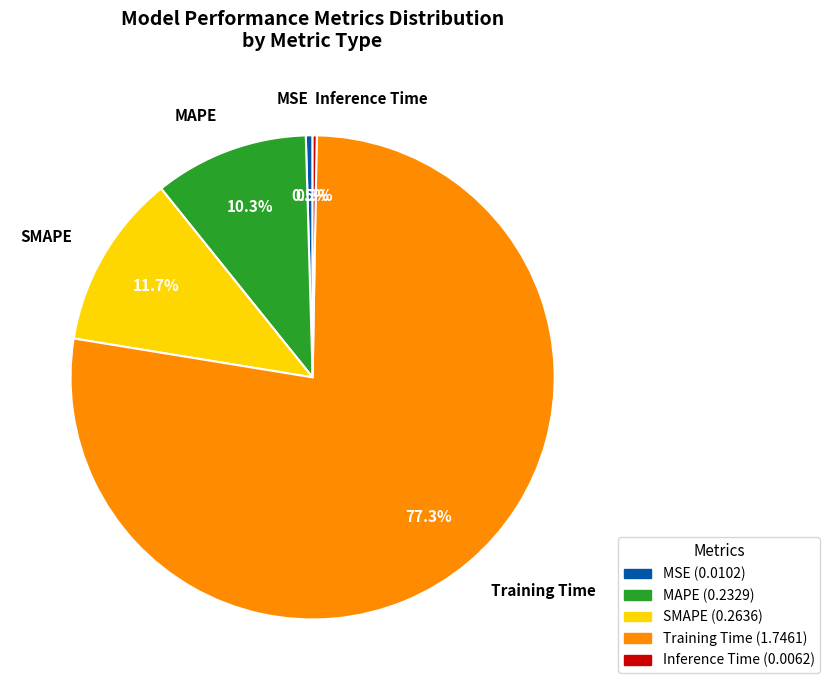

What percentage is NOT represented by MSE?

99.5%